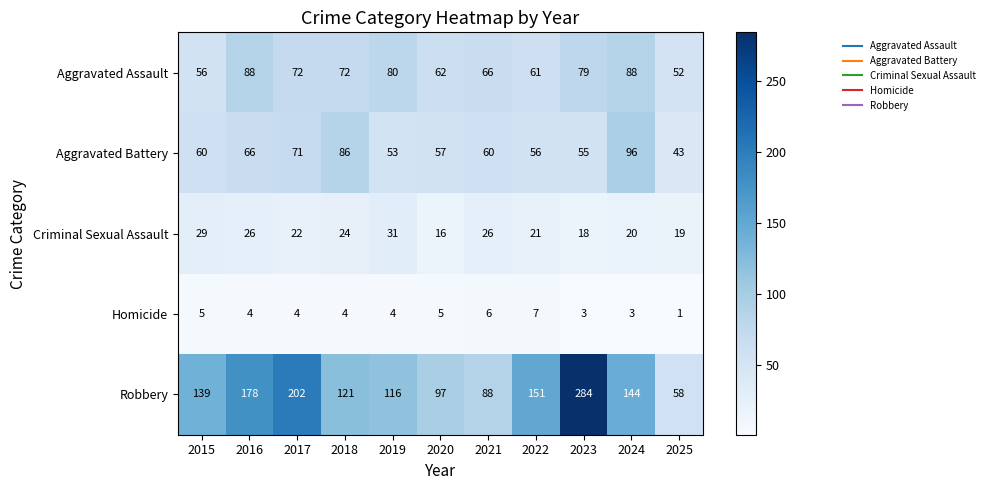

What is the difference between the second highest and minimum values in the Criminal Sexual Assault series?

13